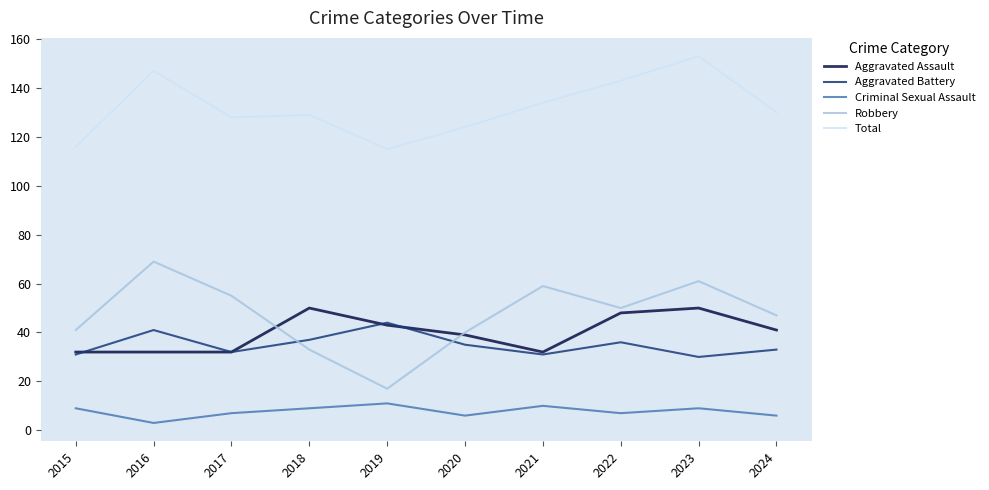

Reading right to left, list all the values displayed in this chart.

Aggravated Assault: 2024=41	2023=50	2022=48	2021=32	2020=39	2019=43	2018=50	2017=32	2016=32	2015=32
Aggravated Battery: 2024=33	2023=30	2022=36	2021=31	2020=35	2019=44	2018=37	2017=32	2016=41	2015=31
Criminal Sexual Assault: 2024=6	2023=9	2022=7	2021=10	2020=6	2019=11	2018=9	2017=7	2016=3	2015=9
Robbery: 2024=47	2023=61	2022=50	2021=59	2020=40	2019=17	2018=33	2017=55	2016=69	2015=41
Total: 2024=130	2023=153	2022=143	2021=134	2020=124	2019=115	2018=129	2017=128	2016=147	2015=116